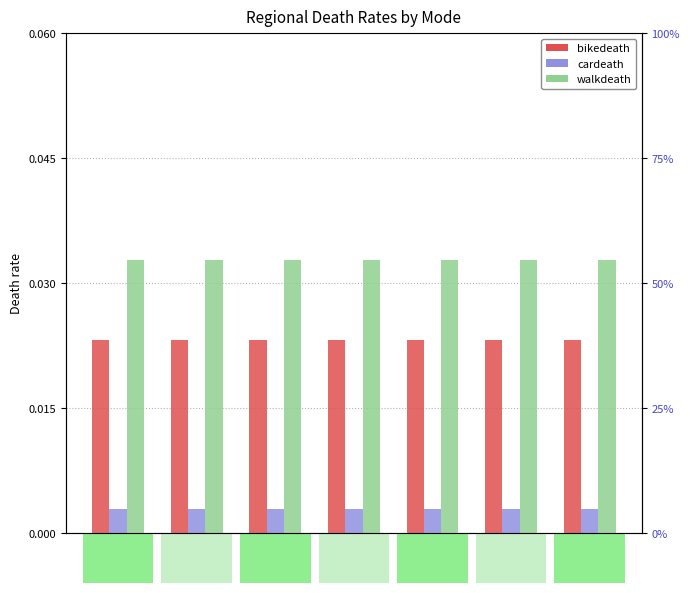

What are all the series names shown in the legend?

bikedeath, cardeath, walkdeath